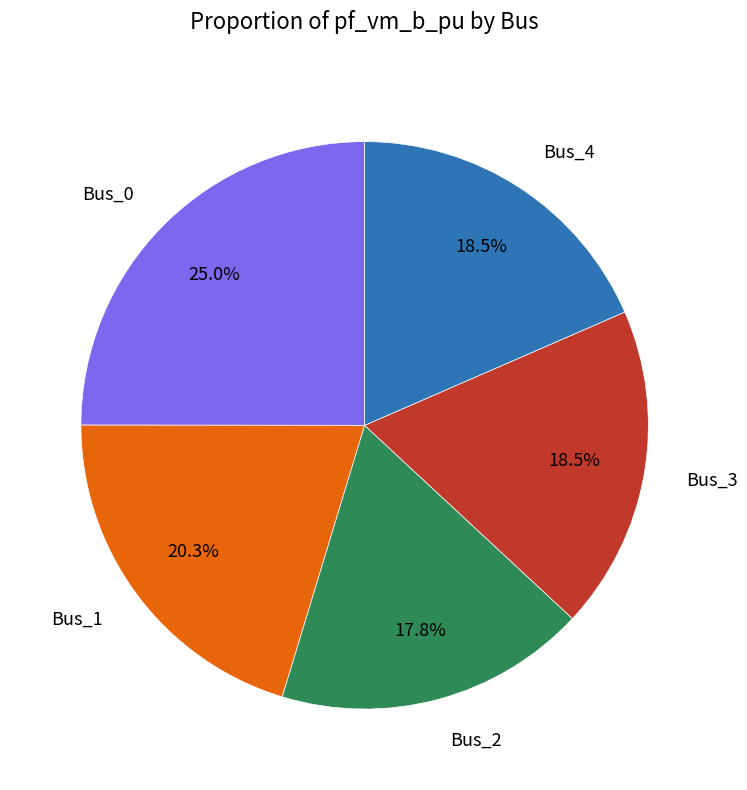

Does any single category account for the majority?

No